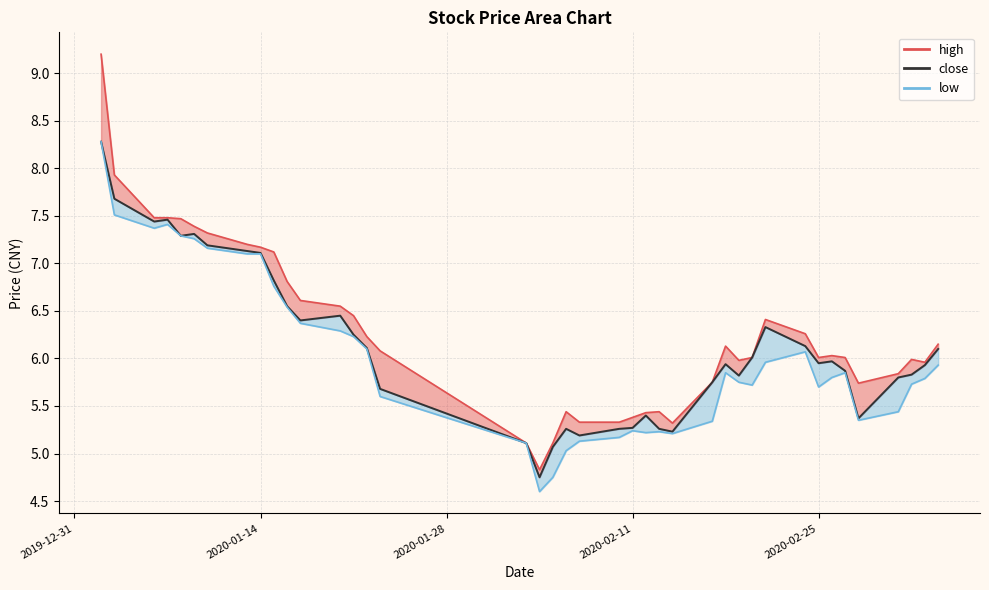

True or false: close and high_line cross at least once.

False